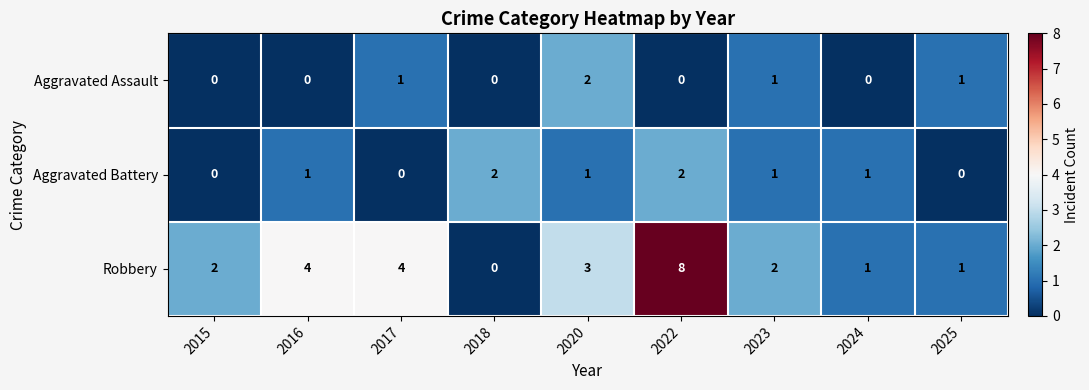

Reading right to left, list all the values displayed in this chart.

Aggravated Assault: 2025=1	2024=0	2023=1	2022=0	2020=2	2018=0	2017=1	2016=0	2015=0
Aggravated Battery: 2025=0	2024=1	2023=1	2022=2	2020=1	2018=2	2017=0	2016=1	2015=0
Robbery: 2025=1	2024=1	2023=2	2022=8	2020=3	2018=0	2017=4	2016=4	2015=2